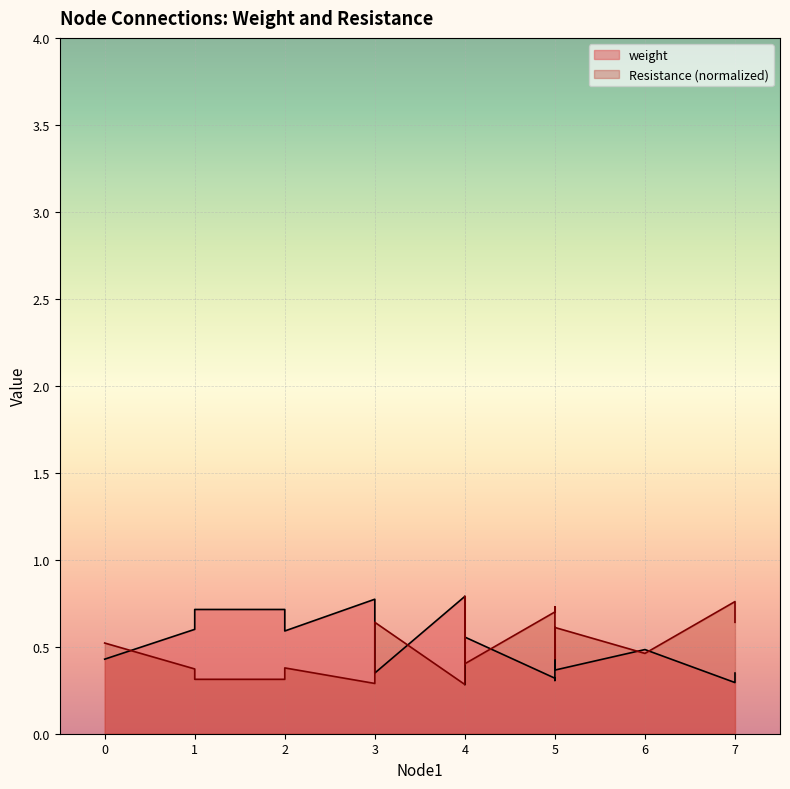

How many lines are shown in the chart?

2